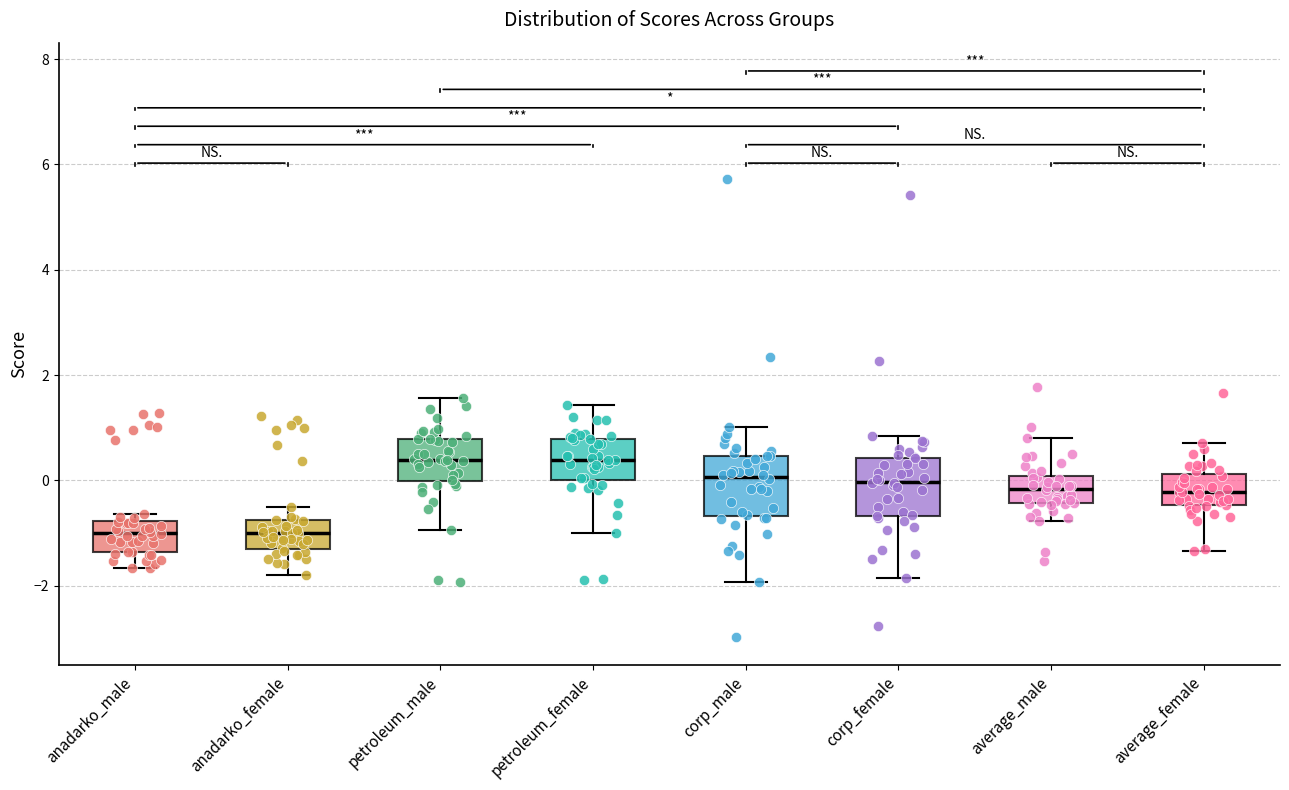

Reading left to right, transcribe this box plot: for each box, give where its median line is, the range the box spans, and where its two whiskers end, as read against the y-axis. The values are not printed on the chart, so give them approximately, as read against the axis.

anadarko_male: median -1.0, box -1.4 to -0.8, whiskers -1.6 to -0.6
anadarko_female: median -1.0, box -1.4 to -0.8, whiskers -1.8 to -0.4
petroleum_male: median 0.4, box 0.0 to 0.8, whiskers -1.0 to 1.6
petroleum_female: median 0.4, box 0.0 to 0.8, whiskers -1.0 to 1.4
corp_male: median 0.0, box -0.6 to 0.4, whiskers -2.0 to 1.0
corp_female: median 0.0, box -0.6 to 0.4, whiskers -1.8 to 0.8
average_male: median -0.2, box -0.4 to 0.0, whiskers -0.8 to 0.8
average_female: median -0.2, box -0.4 to 0.2, whiskers -1.4 to 0.8